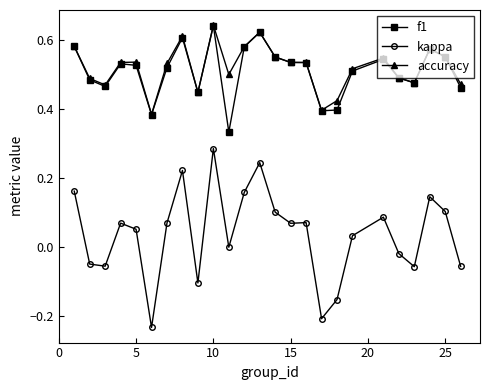

True or false: f1 and kappa intersect in this chart.

False